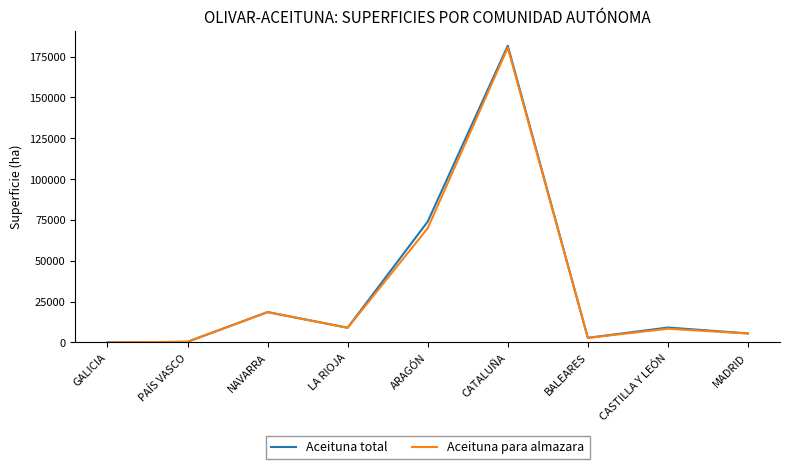

Does the chart have visible grid lines?

No